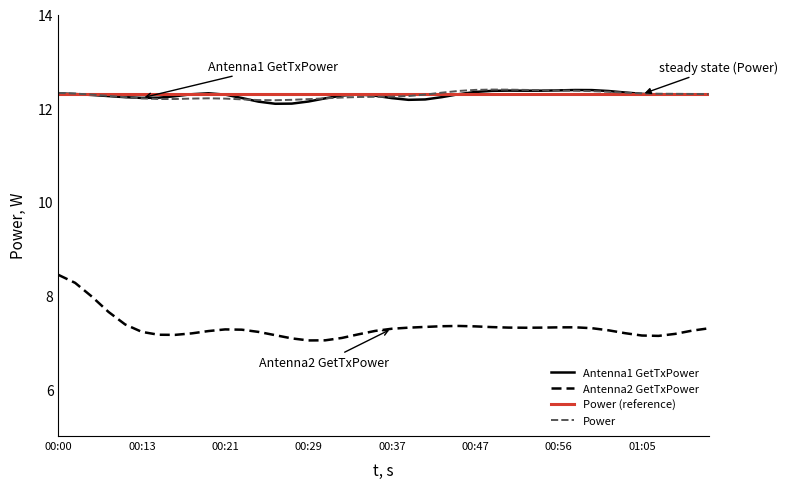

Which has a higher value, 00:52 or 01:05?

00:52